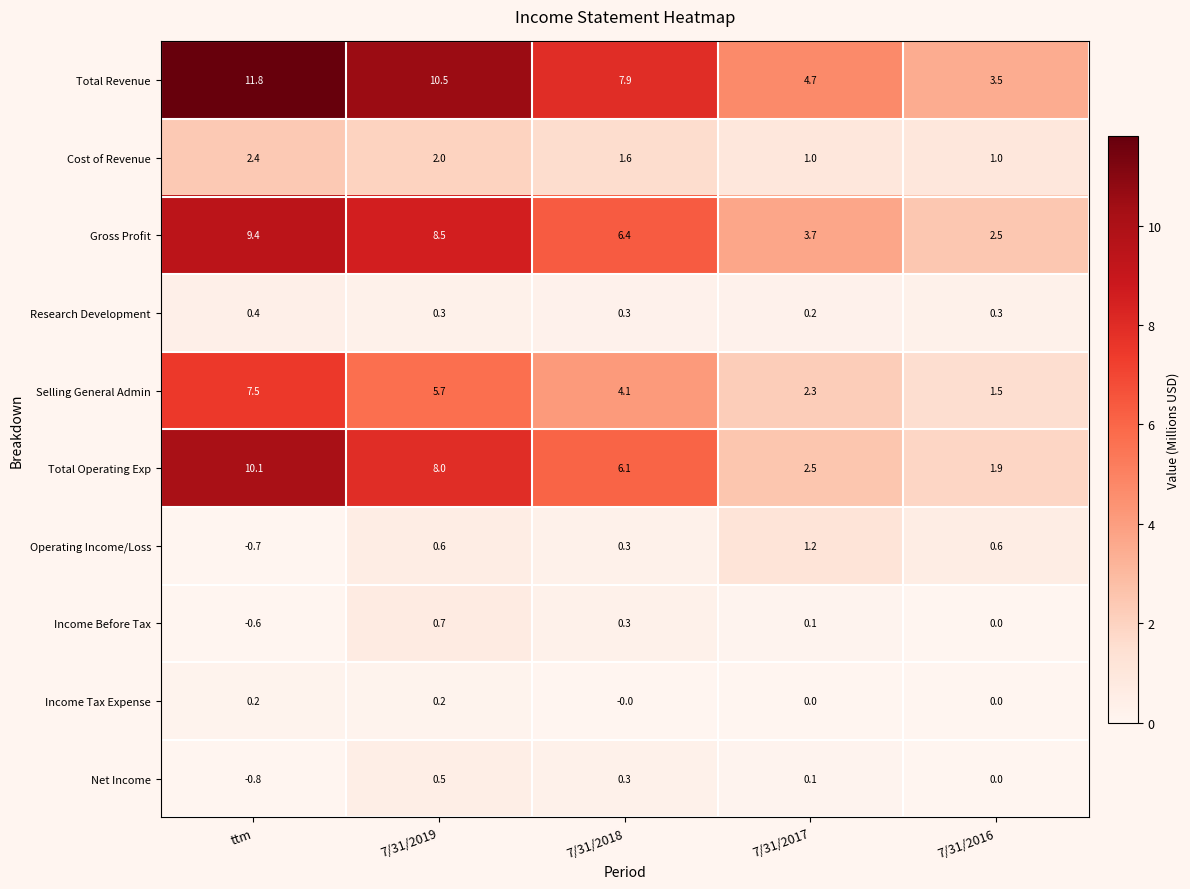

What is the difference between the second highest and second lowest values in the Total Operating Exp series?

5.5